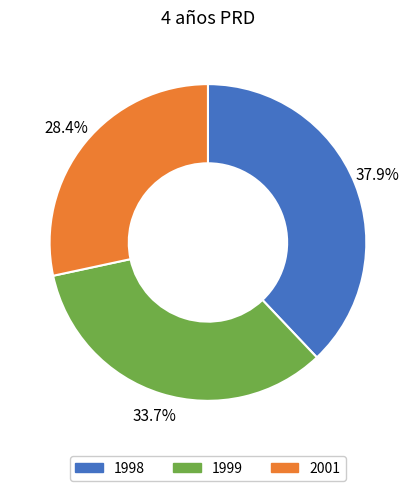

Count the number of slices in the pie.

3